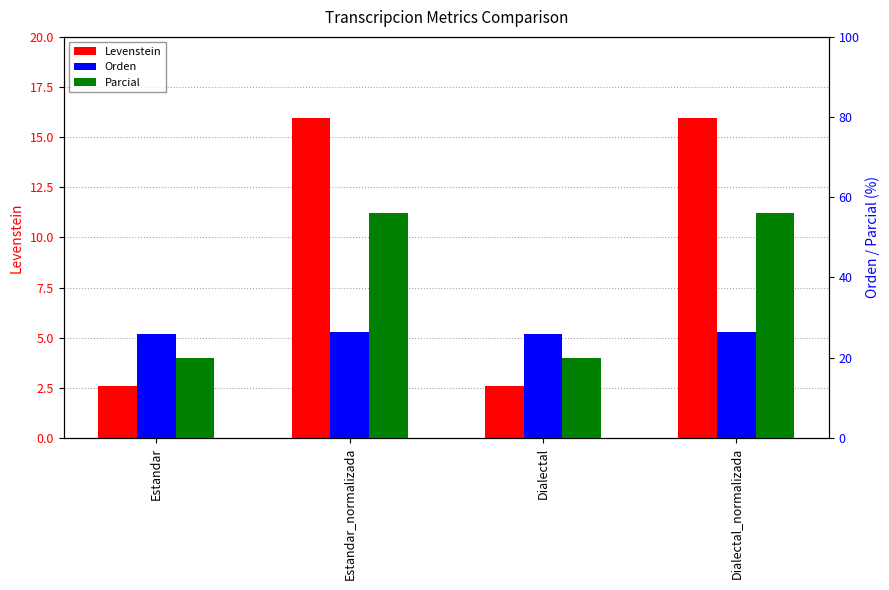

The value of Parcial at Dialectal_normalizada is 56.0. True or false?

True